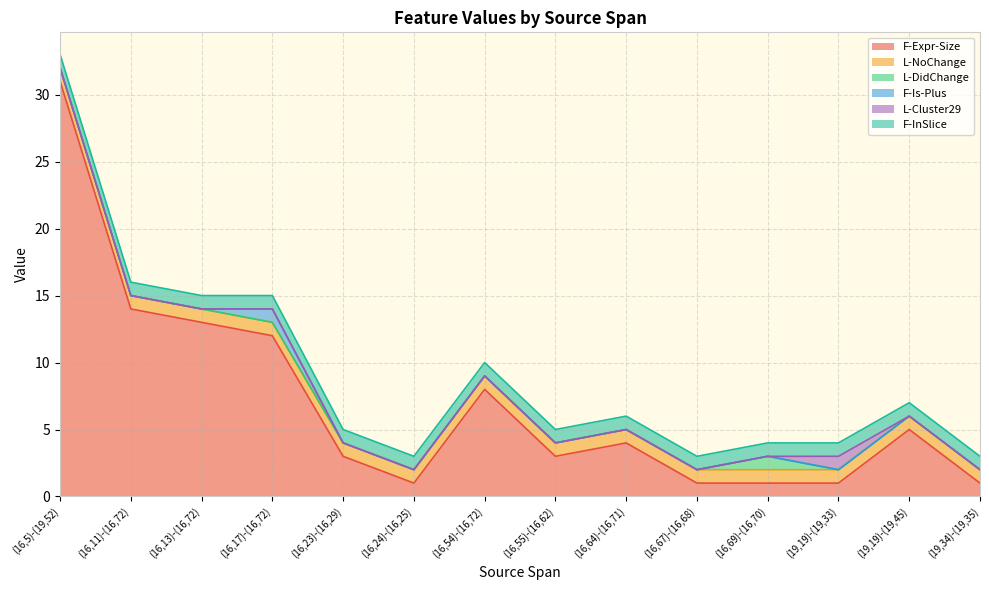

Does the chart display data point markers on the line(s)?

No